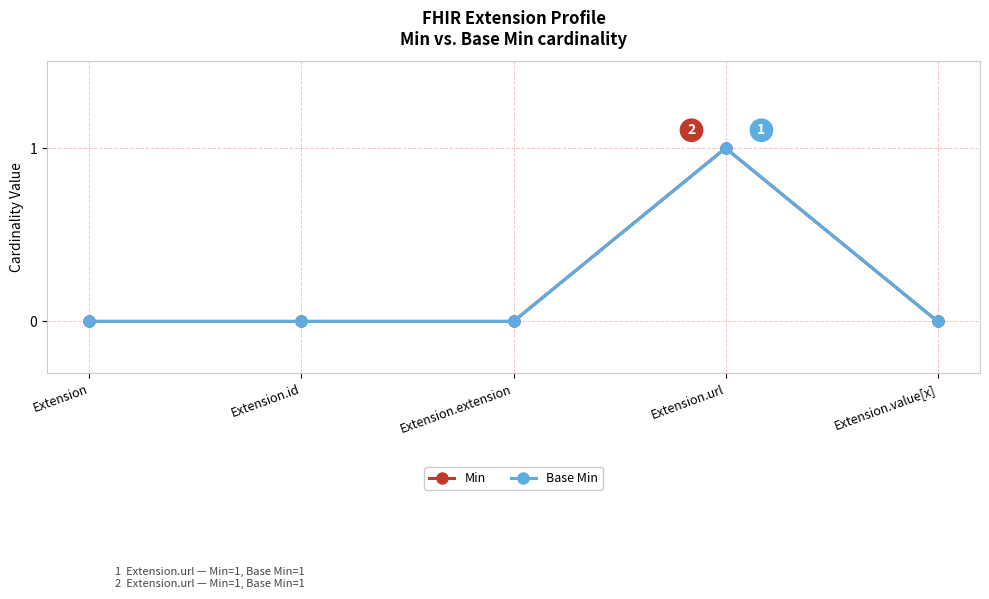

What is the difference between the maximum and minimum values in the Min series?

1